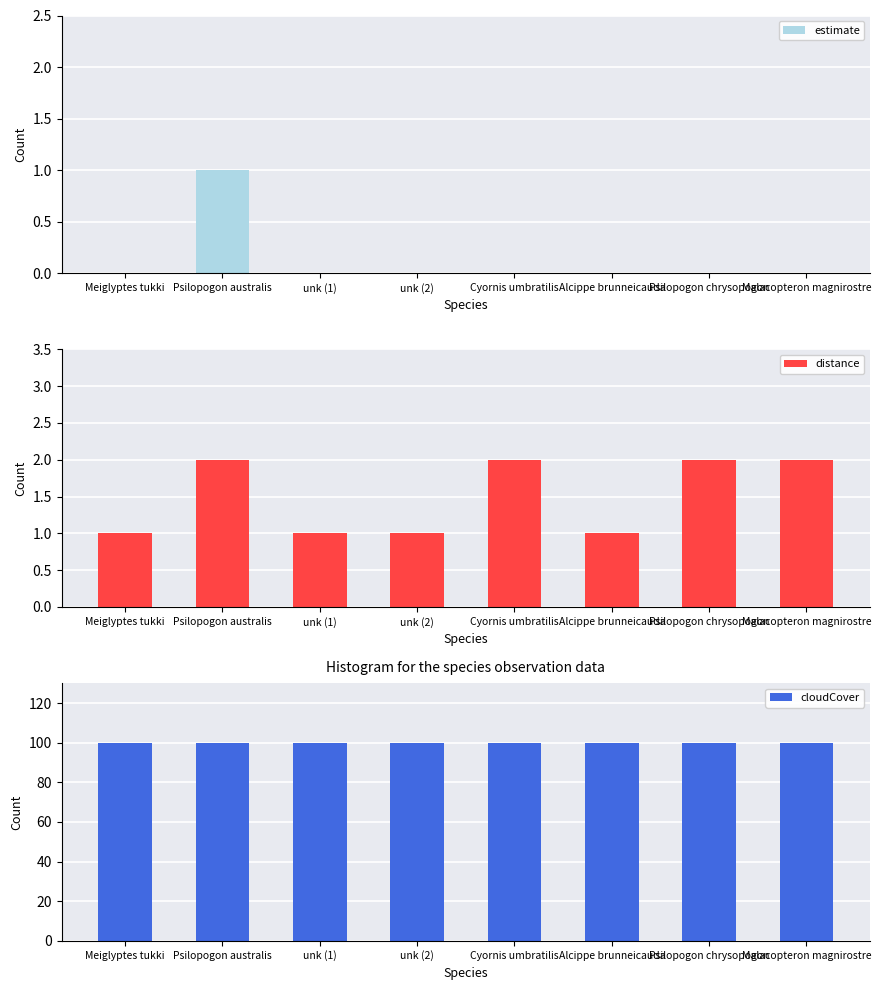

How many values in the estimate series exceed 0?

1